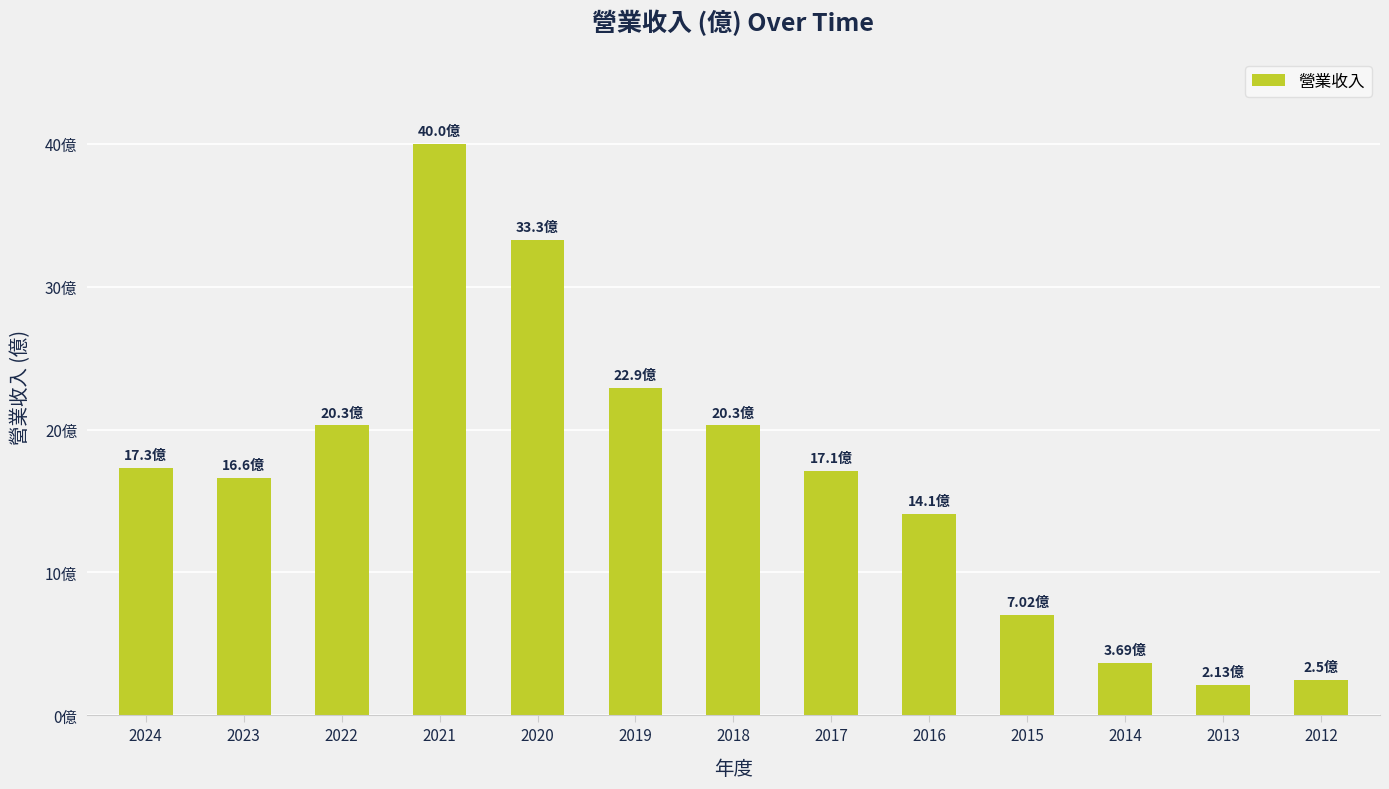

What value does the data have at 2016?

14.1